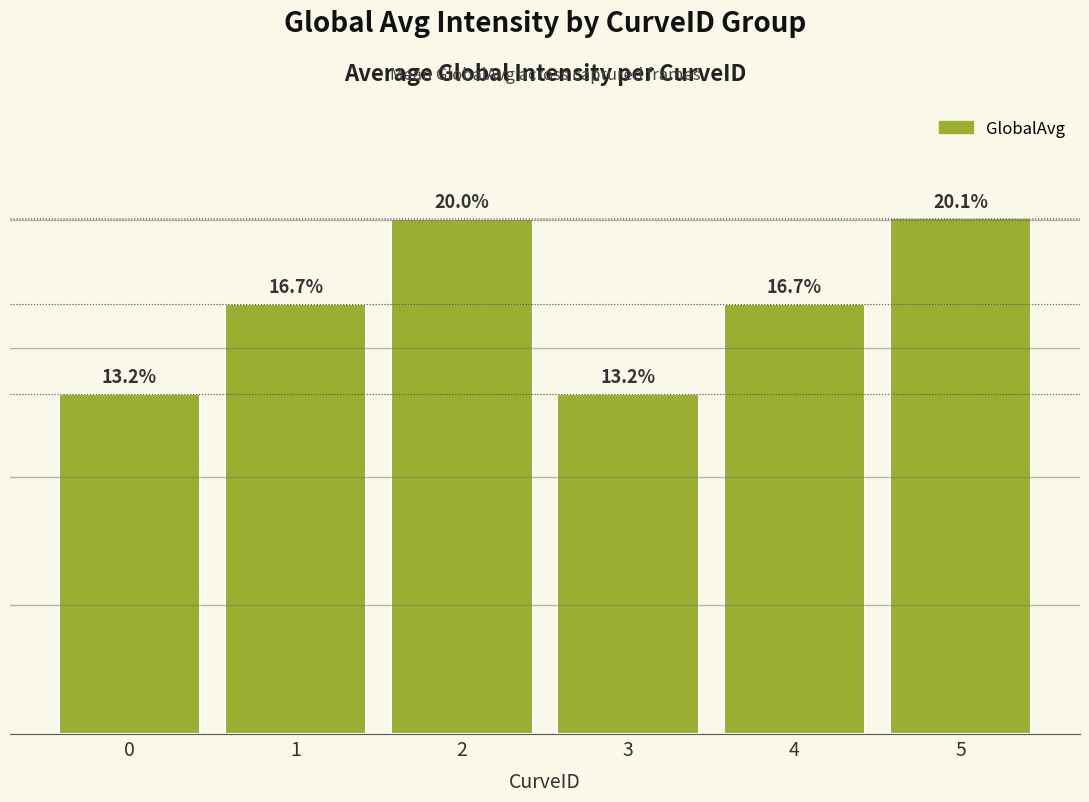

Reading left to right, what are all the values shown in this chart?

0=13.2	1=16.7	2=20.0	3=13.2	4=16.7	5=20.1